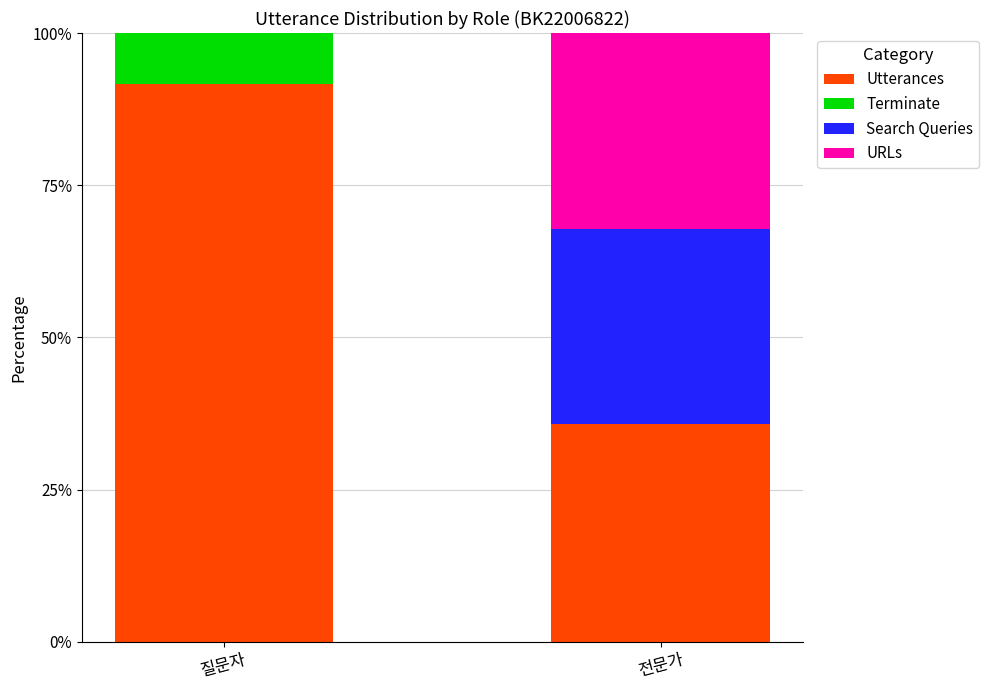

Does the chart contain stacked bars?

Yes